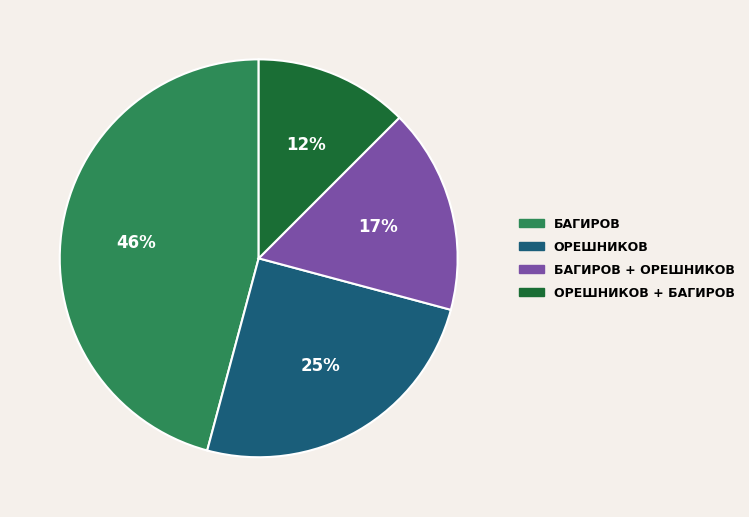

To the nearest percent, what is the average slice percentage?

25%